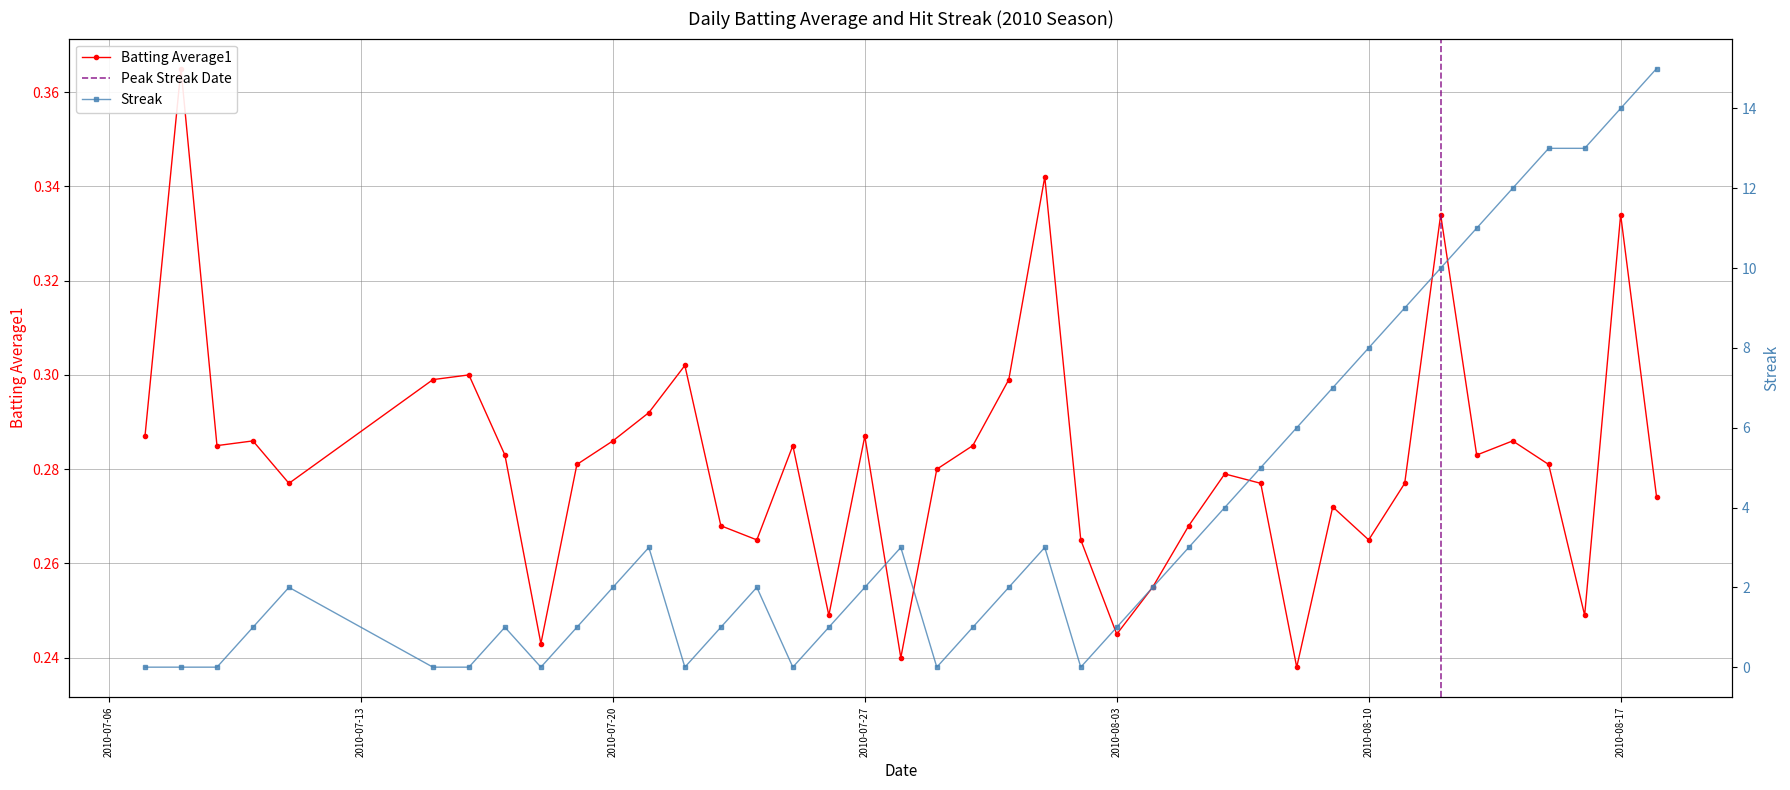

What is the average value of the Batting Average1 series?

0.3